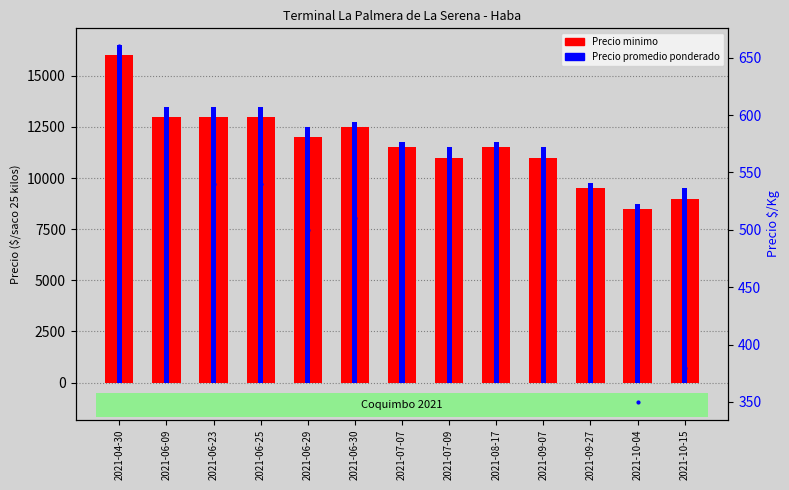

At which category does the chart reach its peak across all series?

2021-04-30